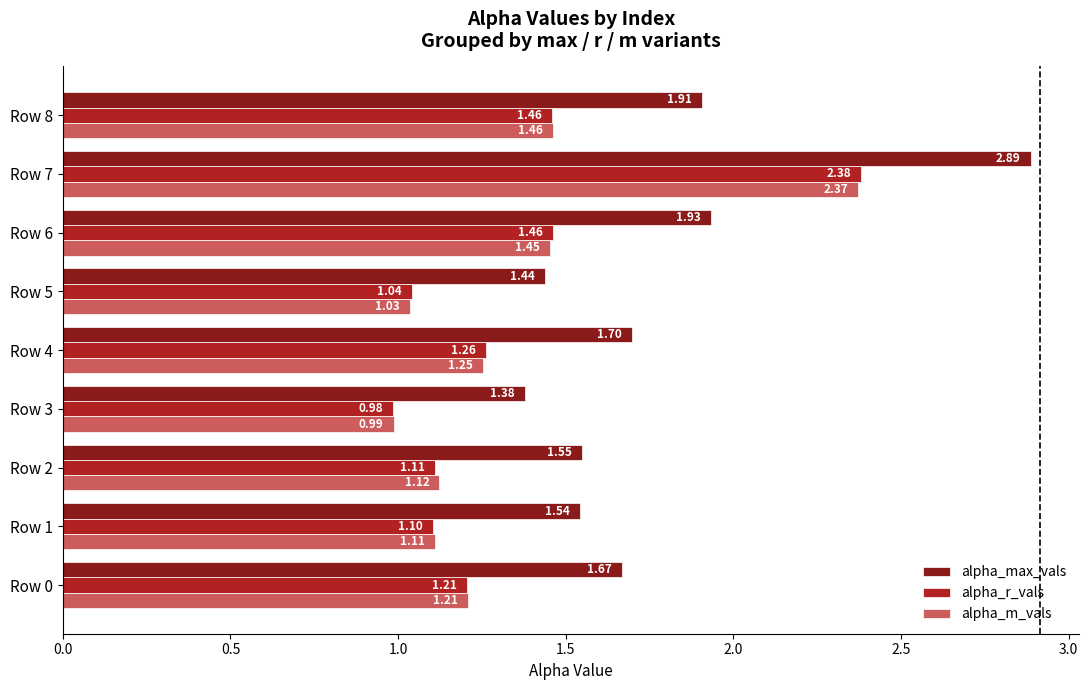

What is the total value across all series at Row 6?

4.8